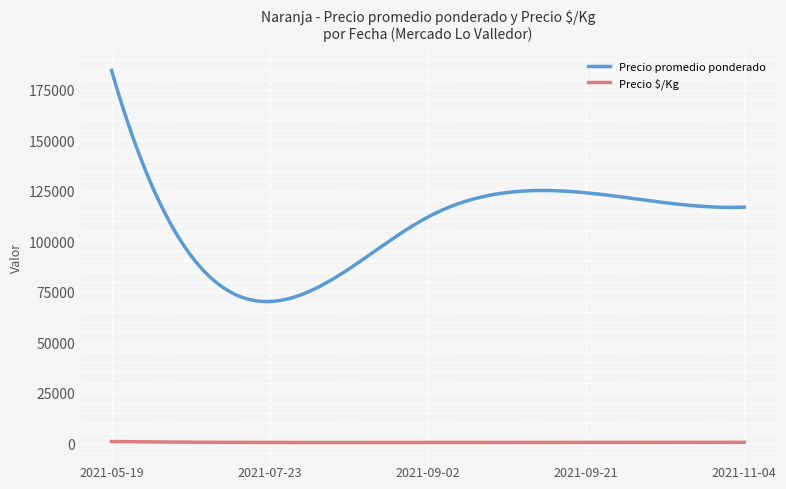

What is the average value of the Precio promedio ponderado series?

108666.5